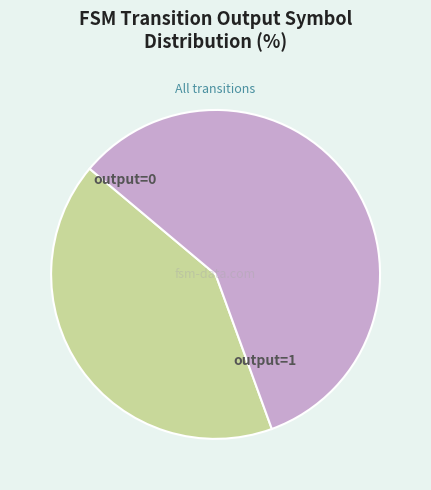

Does any single category account for the majority?

Yes